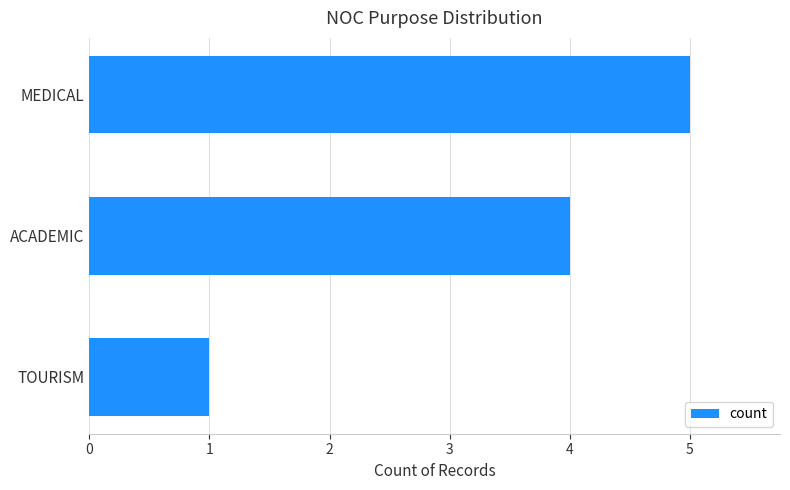

Reading bottom to top, list all the values displayed in this chart.

1	4	5